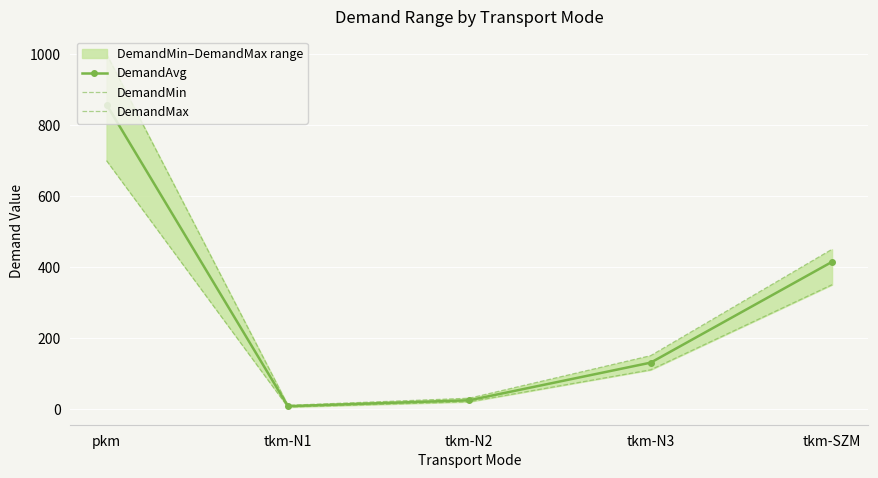

True or false: DemandAvg and DemandMax intersect in this chart.

False